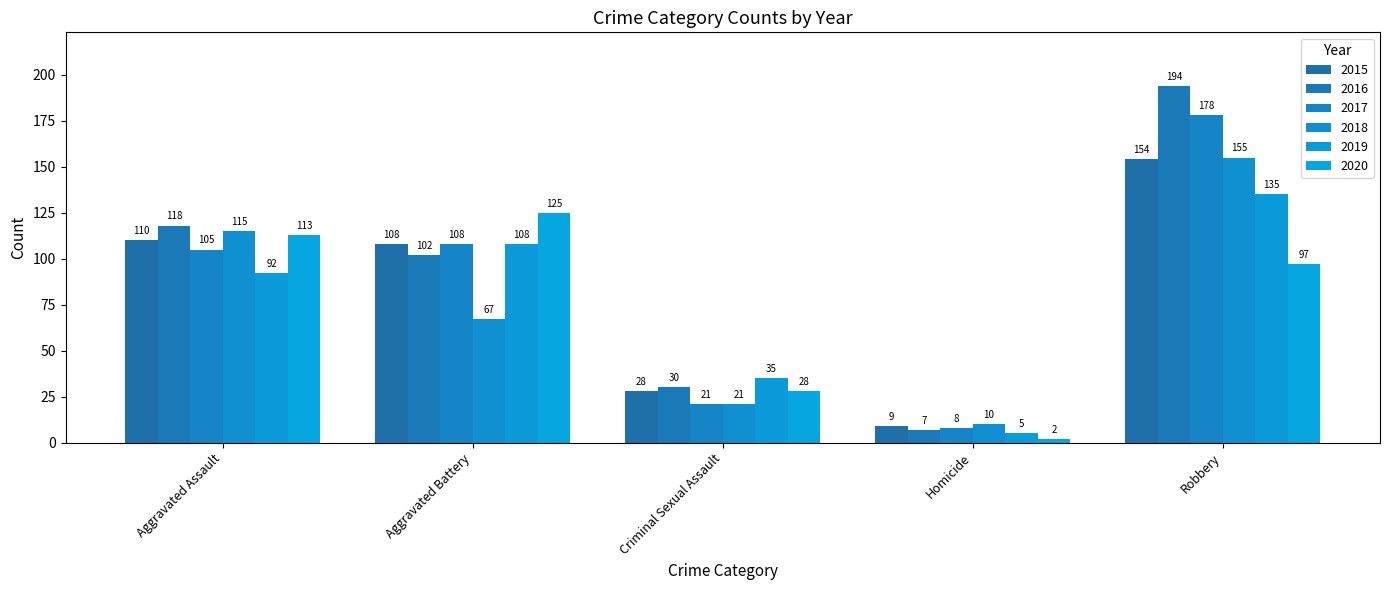

What position from the left is Aggravated Assault?

1